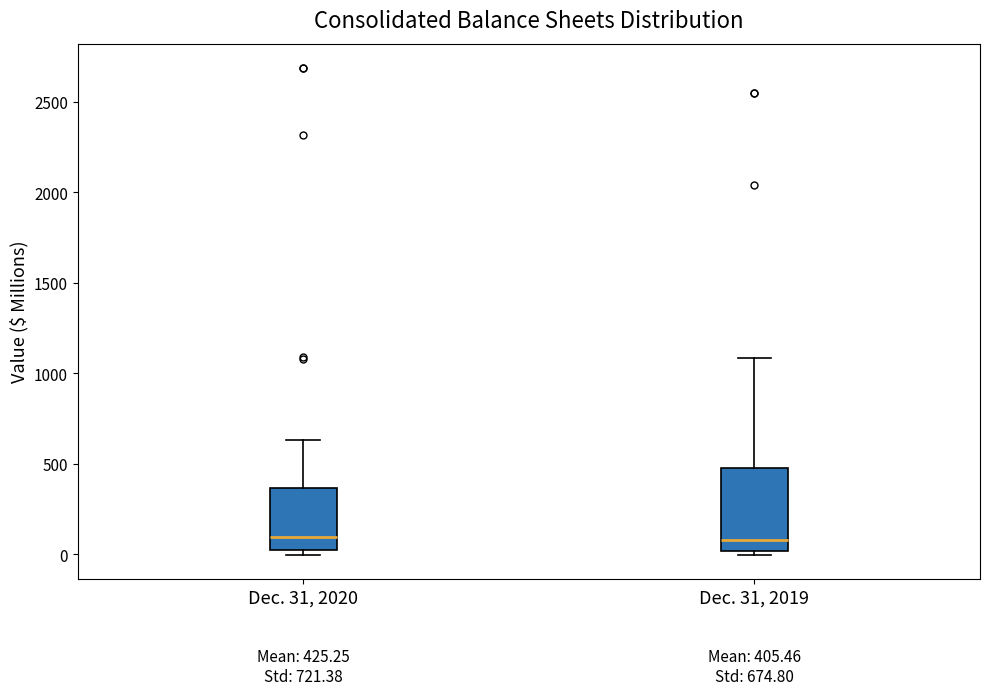

Comparing the boxes themselves (not the whiskers), which one is the tallest?

Dec. 31, 2019